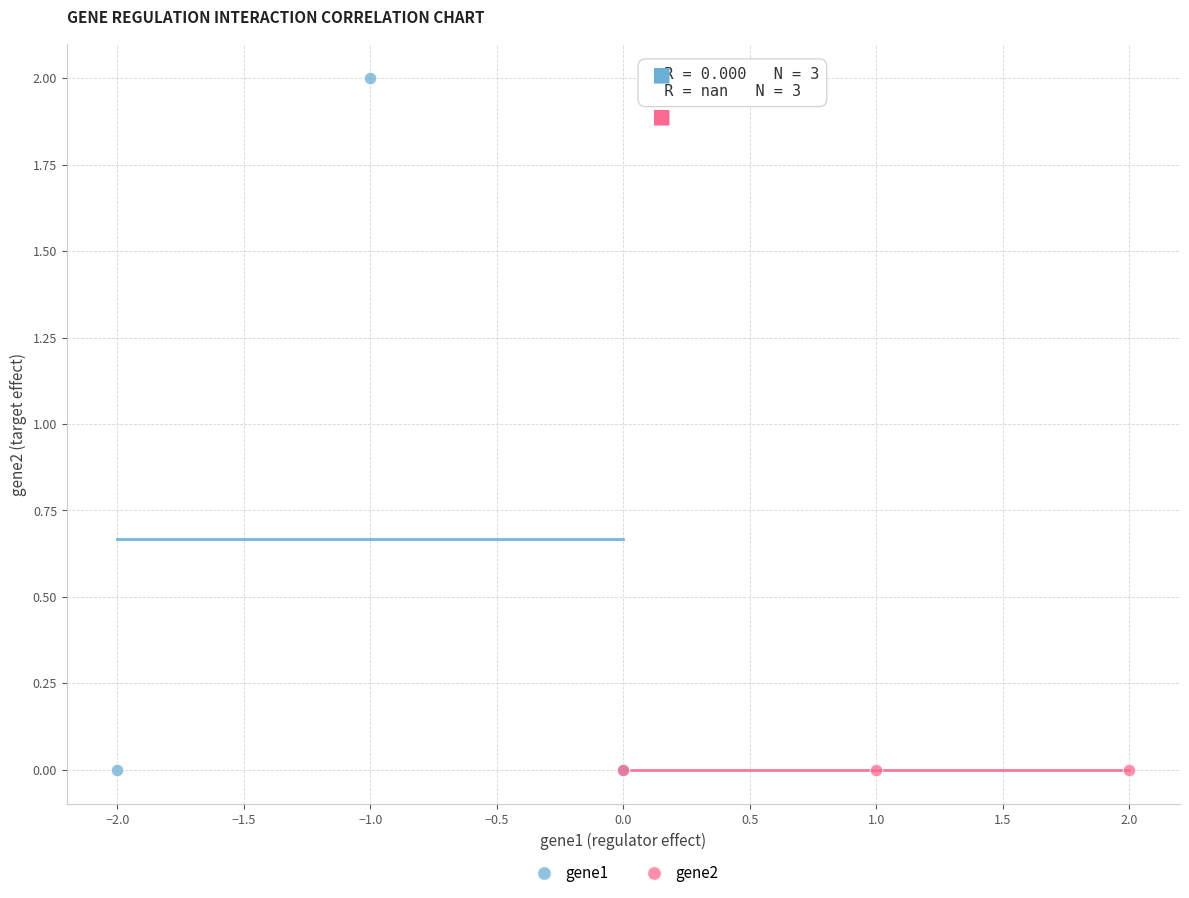

Which series contains the highest Y value?

gene1